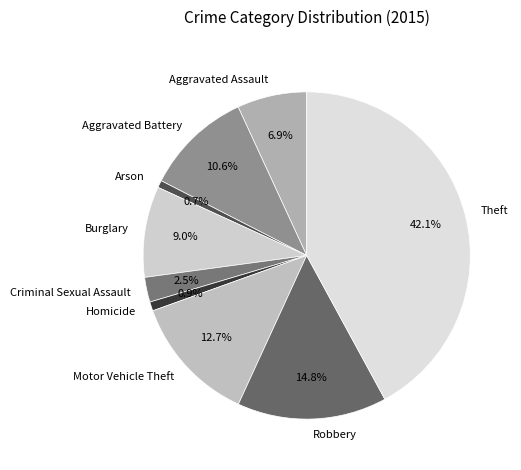

Count the number of slices in the pie.

9